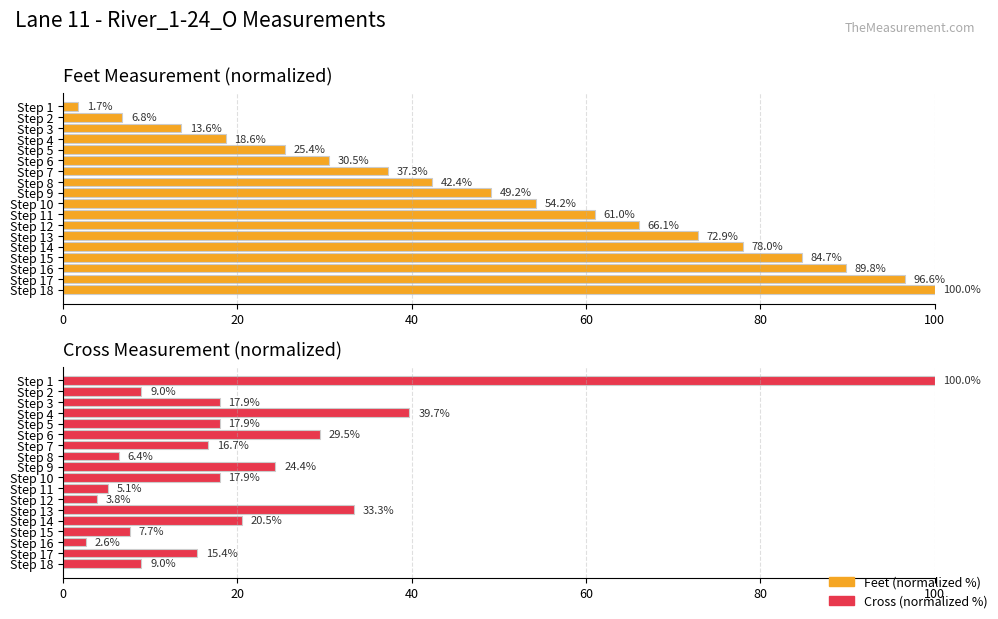

How many groups of bars are there?

18